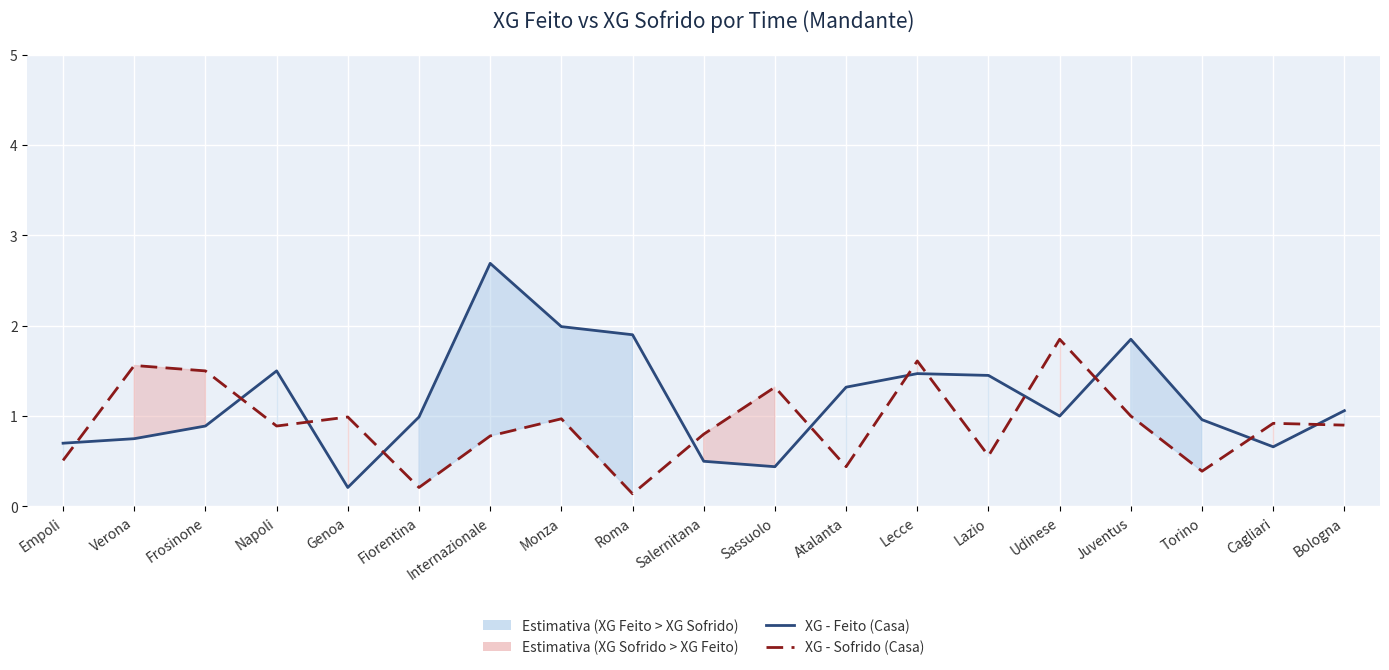

Which series has the widest spread of values?

XG - Feito (Casa)